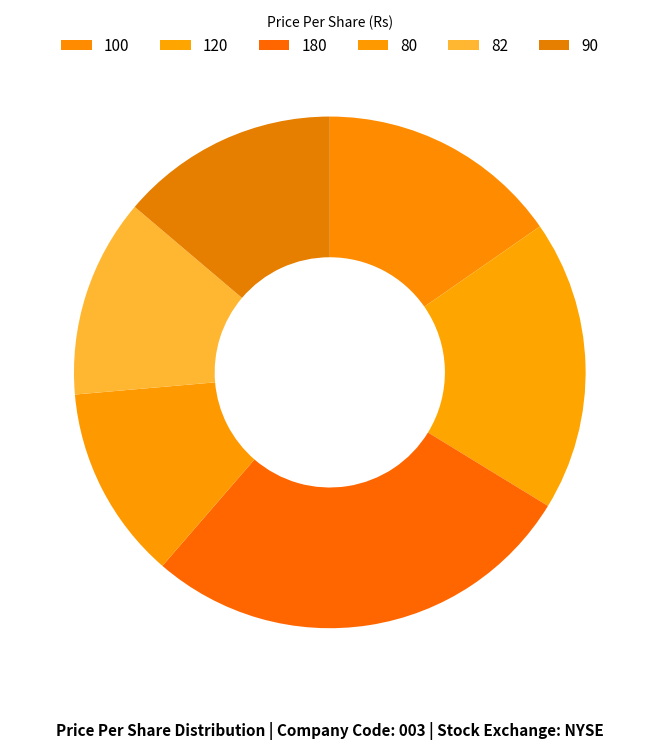

To the nearest percent, what is the difference between the 80 and 90 slice percentages?

2%